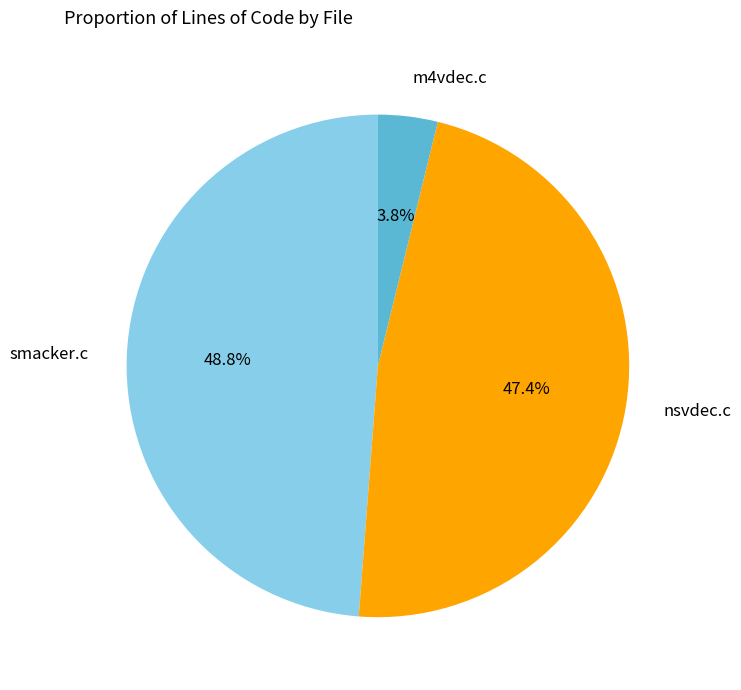

Approximately how many times larger is the value at smacker.c compared to nsvdec.c?

1.0